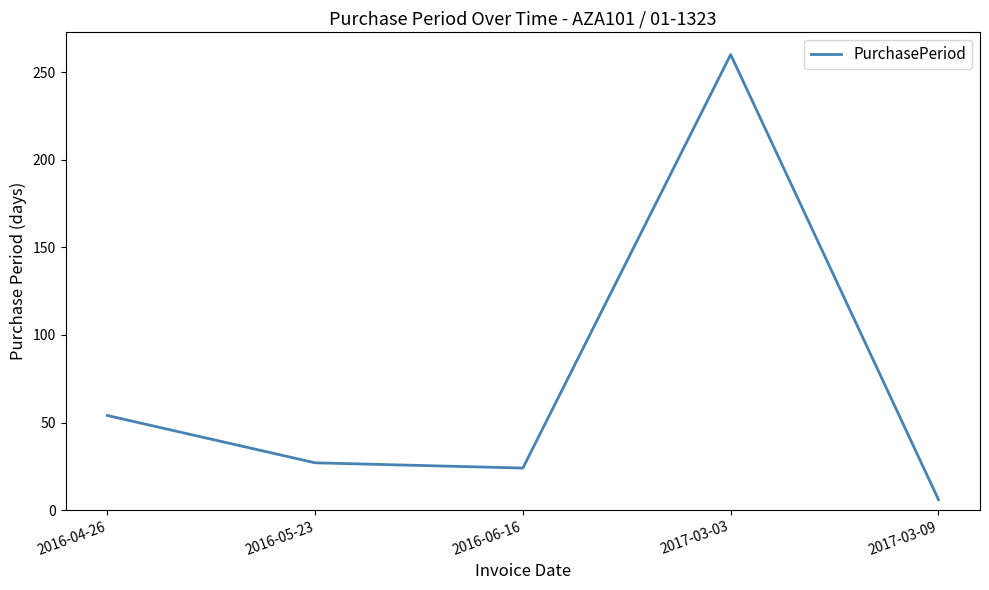

What is the minimum value shown in the chart?

6